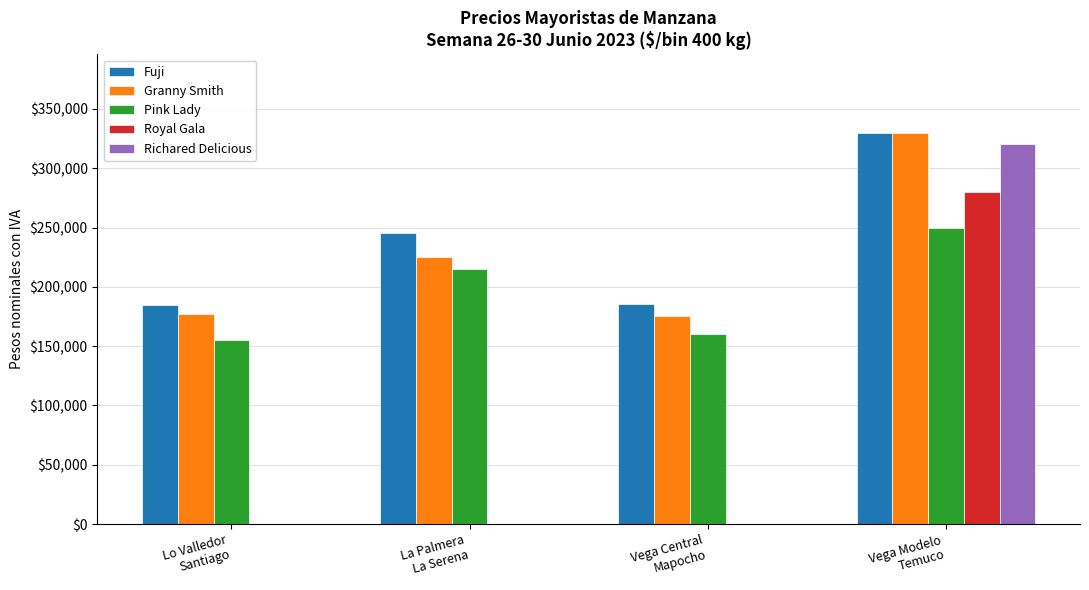

What is the maximum value for Richared Delicious?

320000